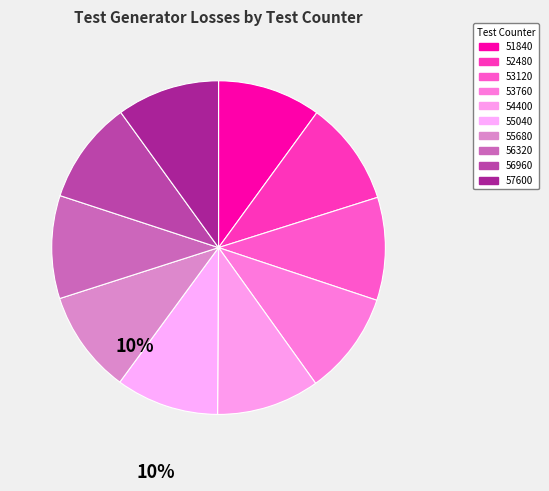

True or false: 51840 accounts for 10% of the total.

True